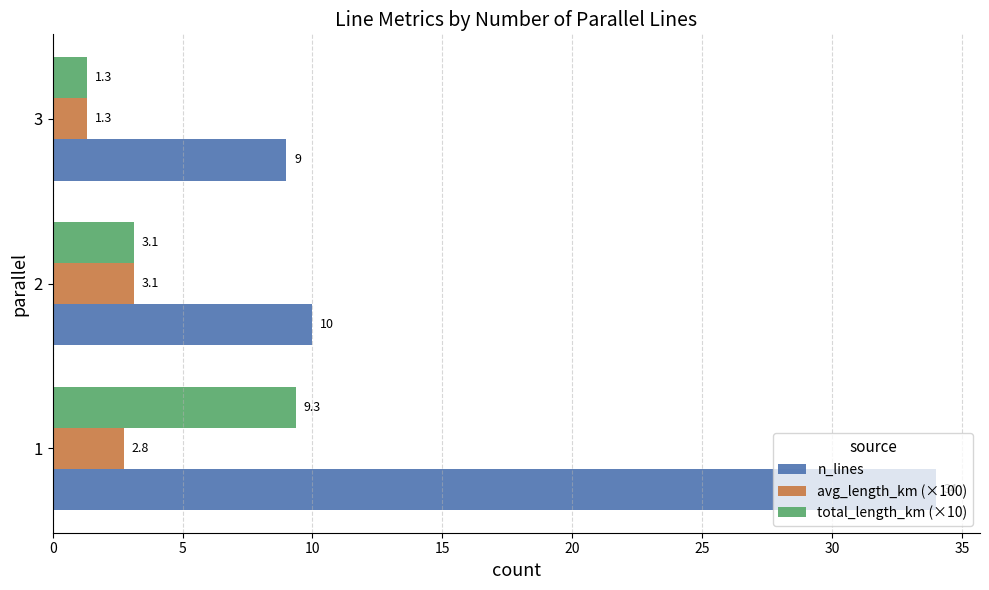

Which series has the largest range (max minus min)?

n_lines